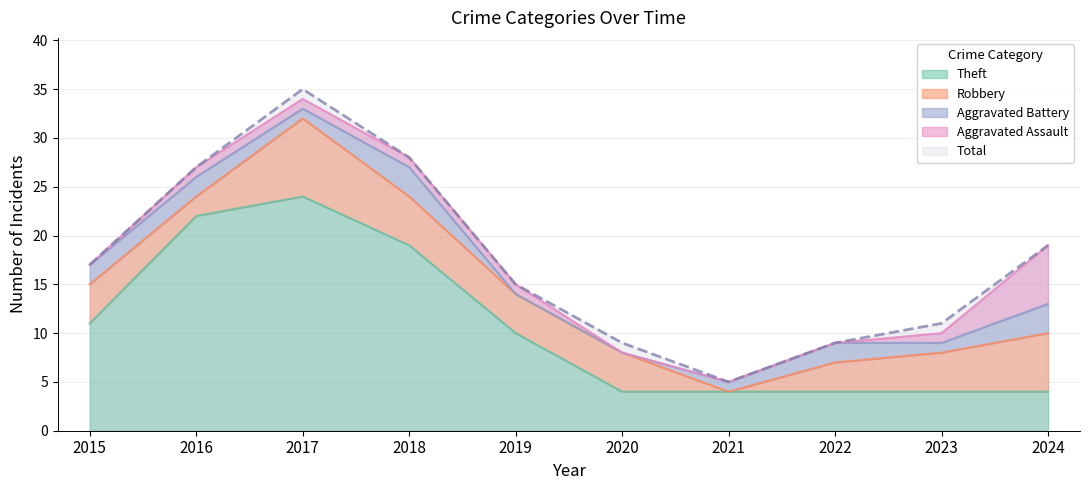

How many lines are shown in the chart?

5